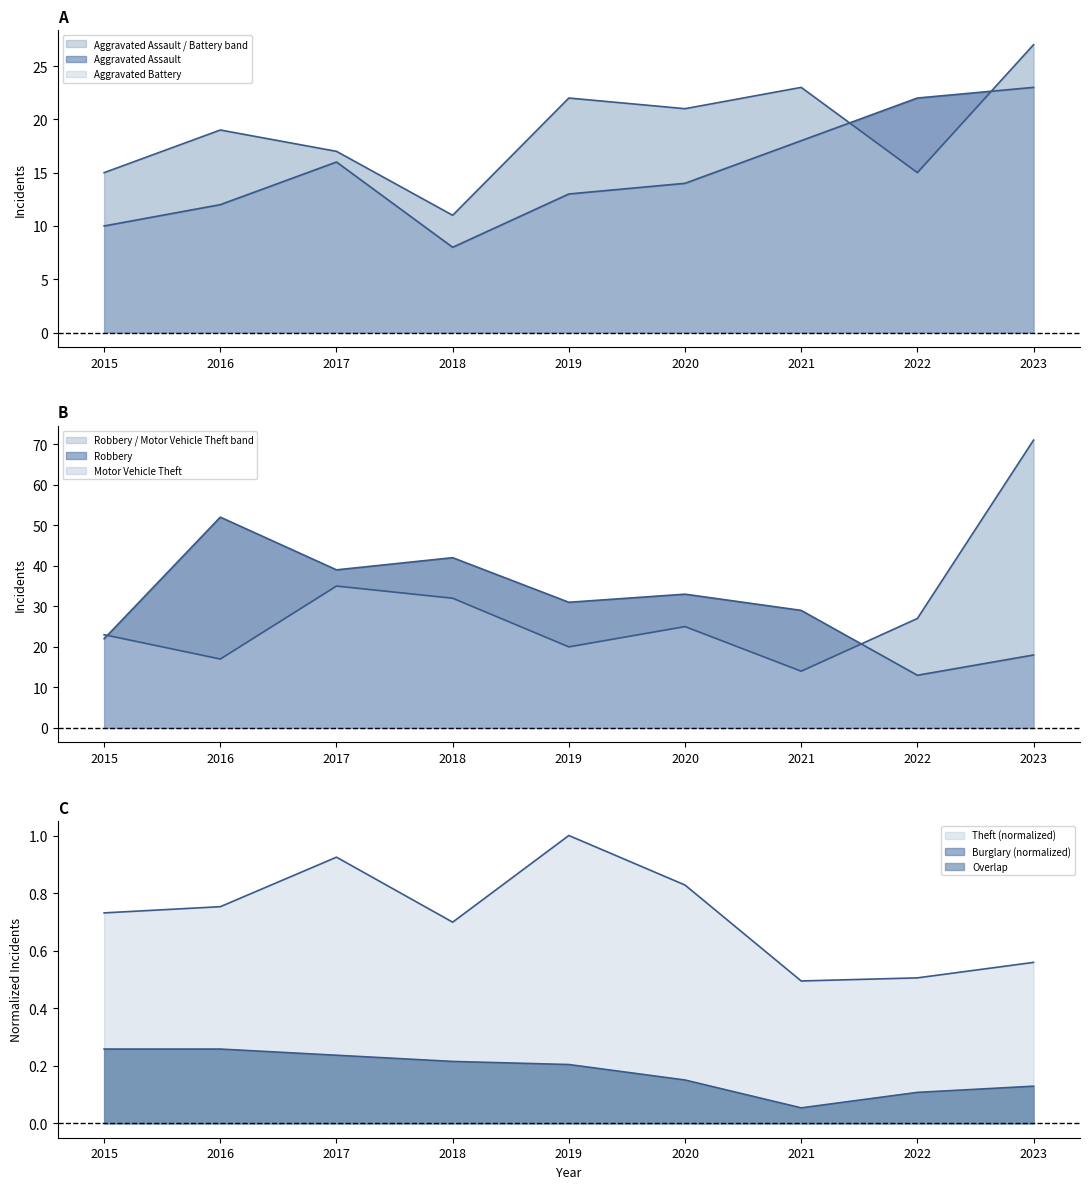

What is the value of the Theft point at the 2nd from the left?

0.8